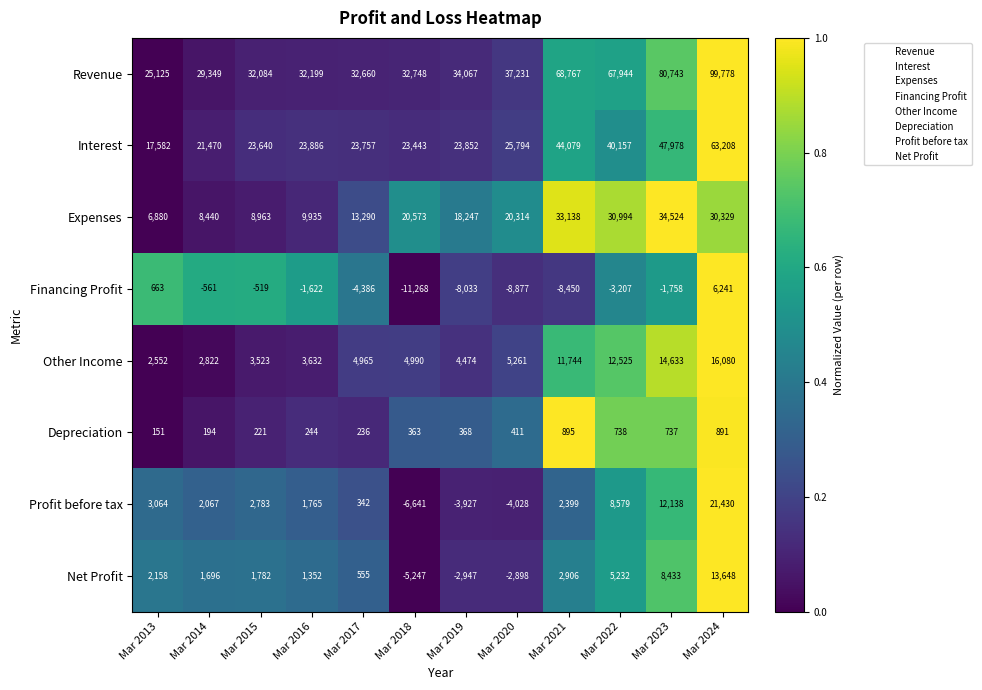

List the series in order of their peak value, lowest first.

Depreciation, Financing Profit, Net Profit, Other Income, Profit before tax, Expenses, Interest, Revenue